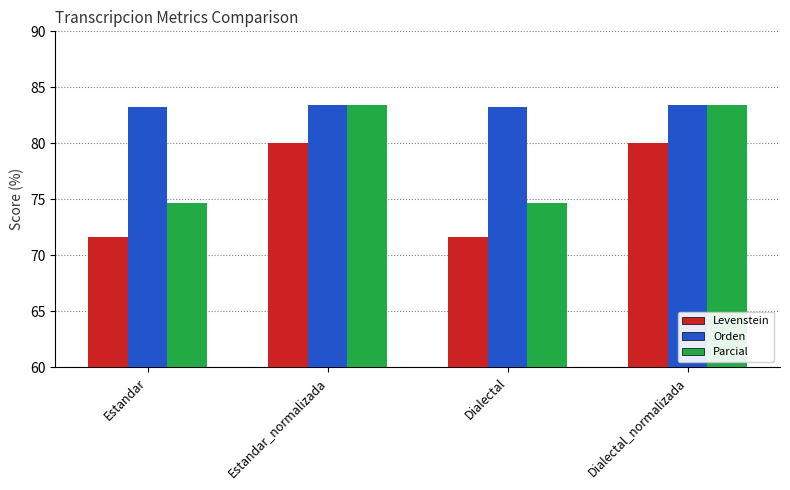

What is the label of the 3rd bar from the left?

Dialectal